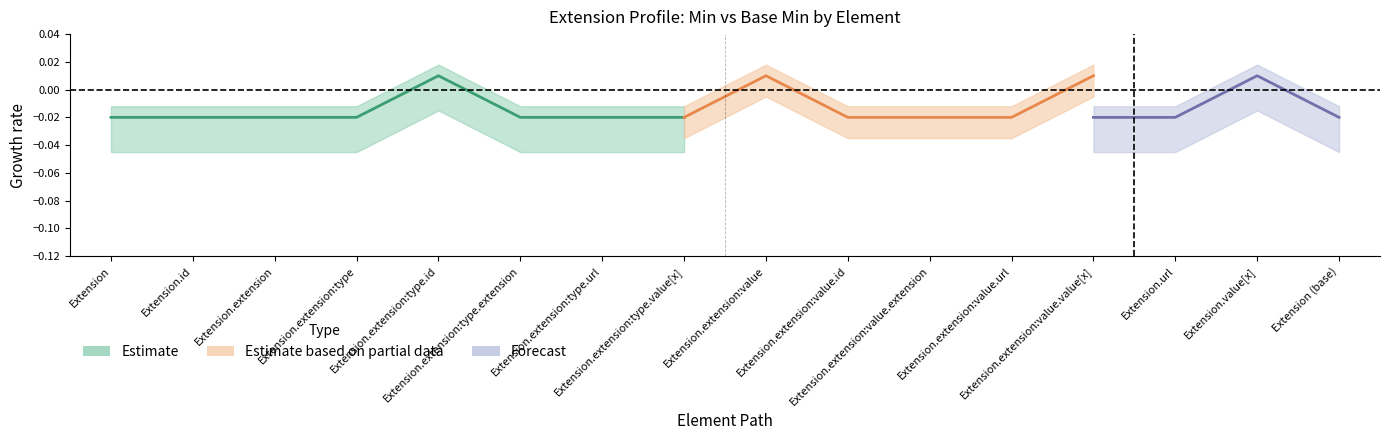

Does the chart have visible grid lines?

No